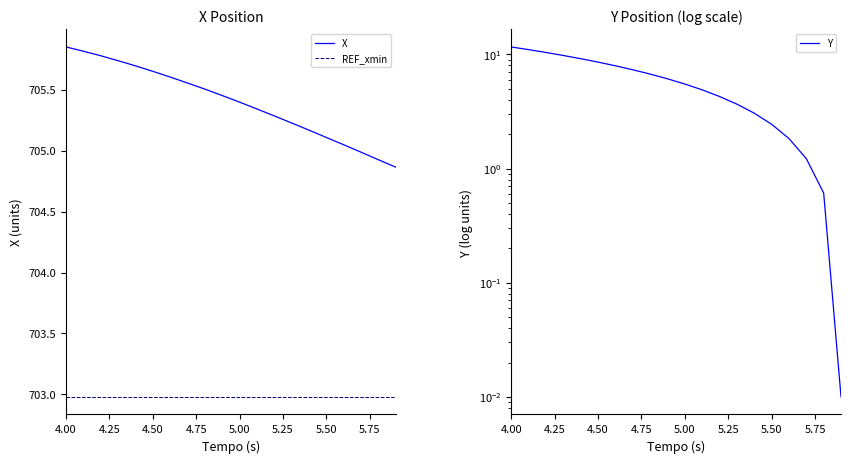

True or false: X has a value of 705.1 at 5.50.

True